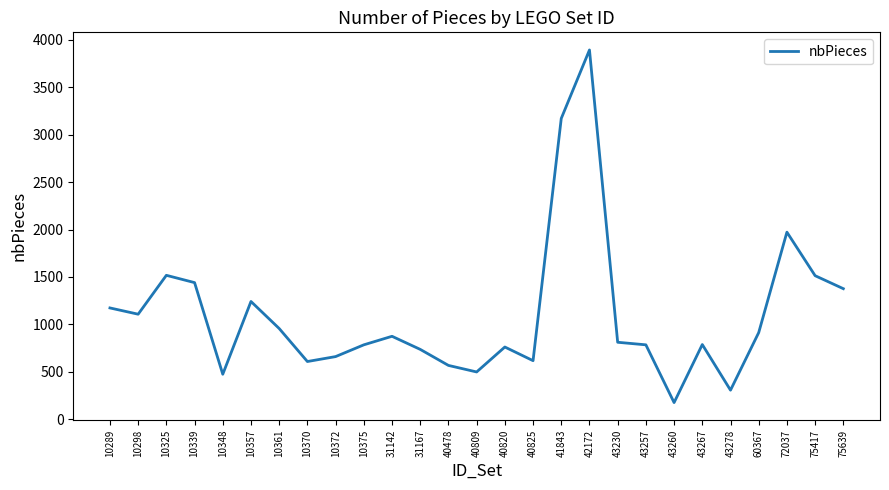

Which category has the lowest value across all series?

43260